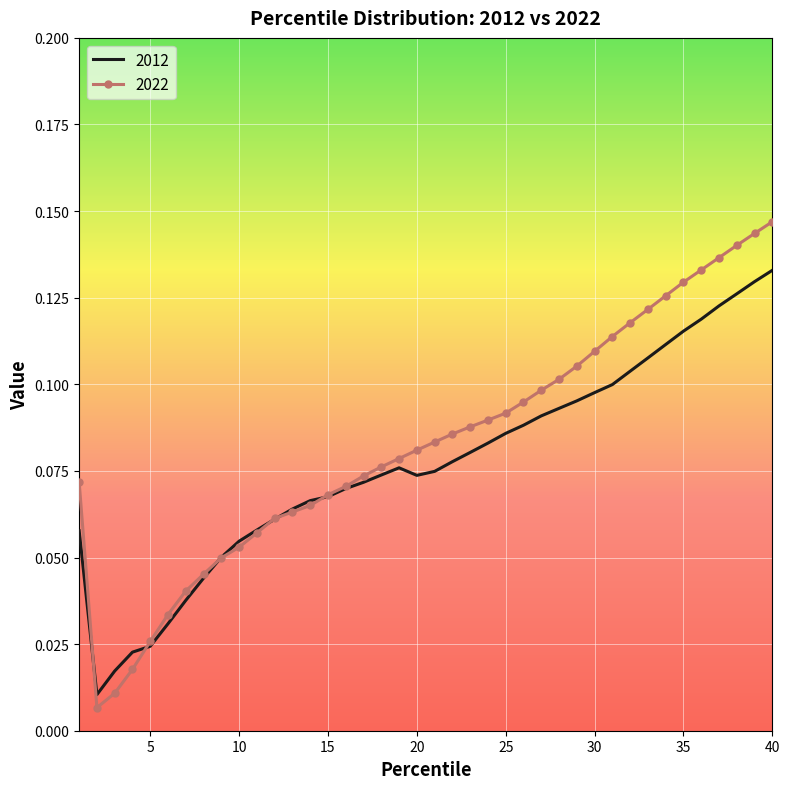

List the series in order of their peak value, highest first.

2022, 2012